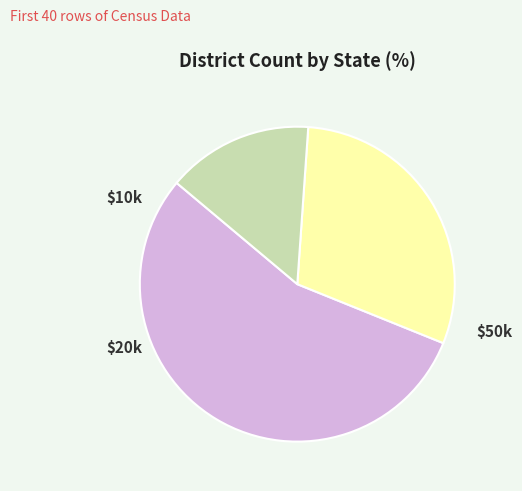

How many slices are in this pie chart?

3